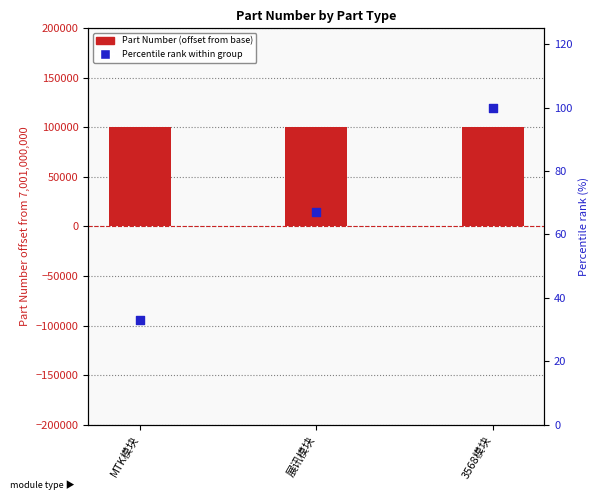

Which series reaches the minimum Y coordinate?

Percentile rank